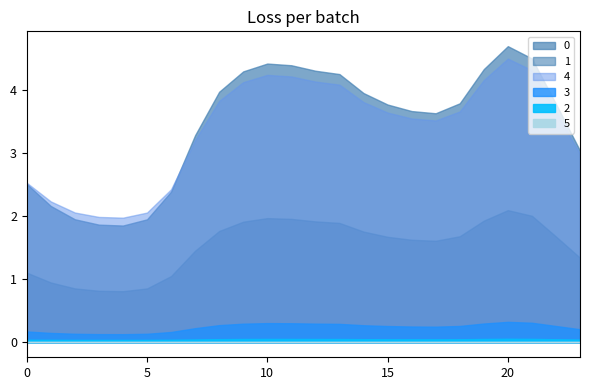

Between 19 and 5, which is larger?

19